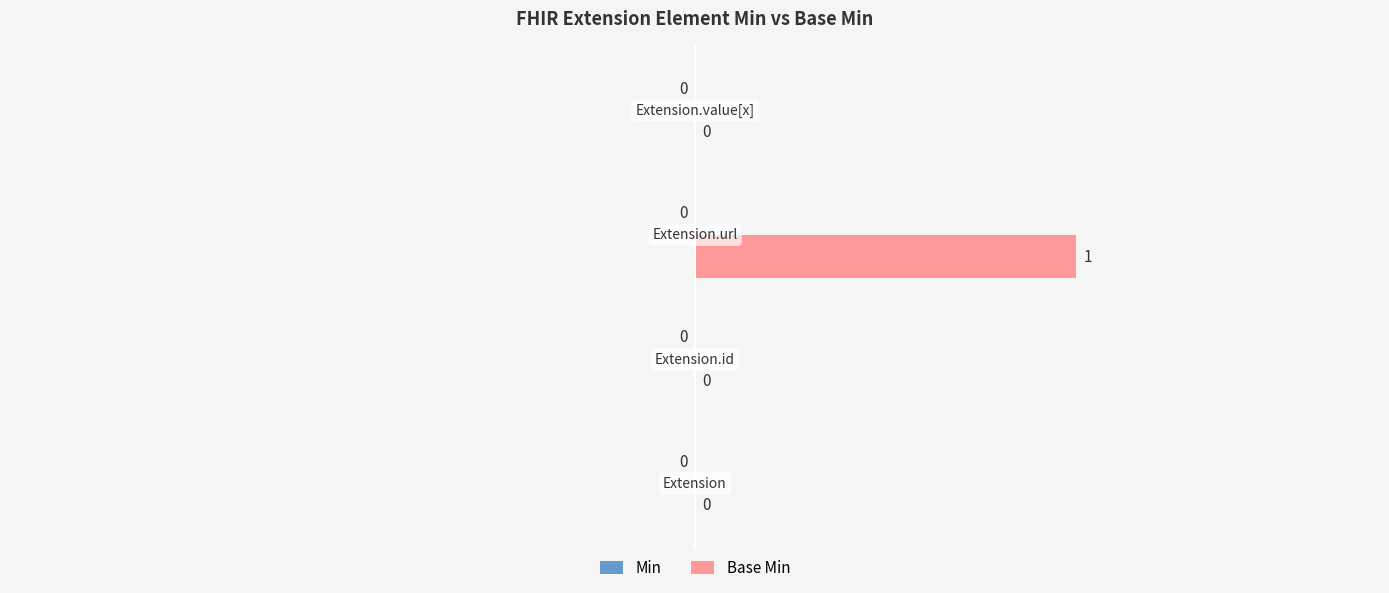

How many values are between 0 and 1?

4